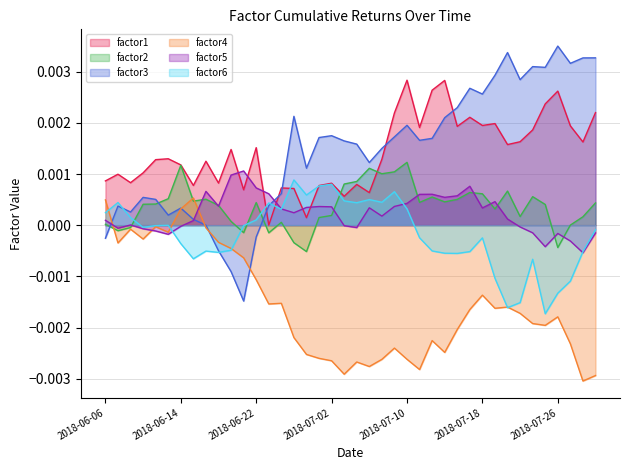

Where do factor6 and factor4 first cross each other?

2018-06-06 and 2018-06-07